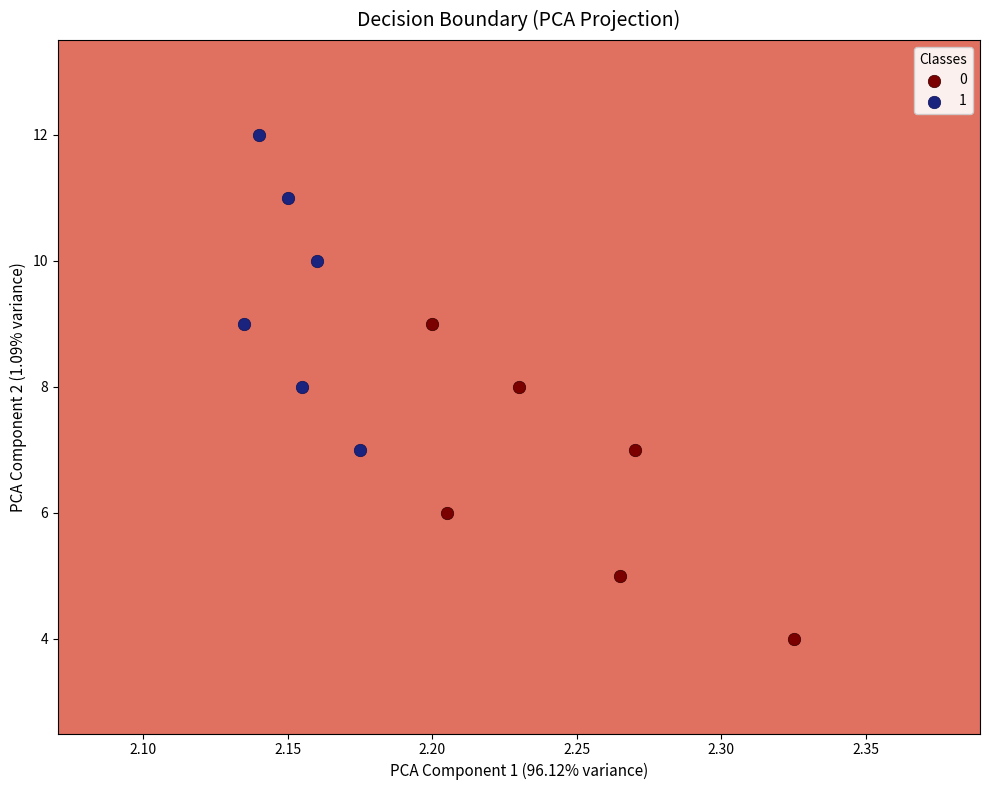

What are all the series names shown in the legend?

0, 1